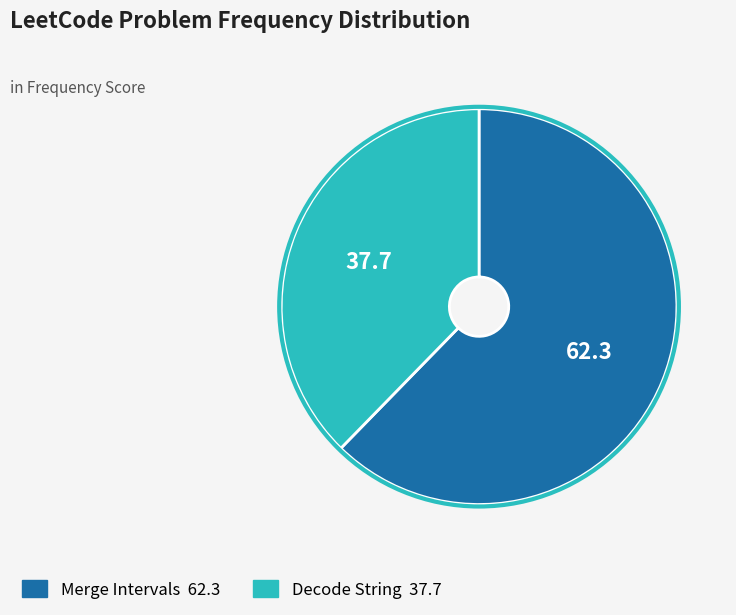

Which category accounts for the majority?

Merge Intervals